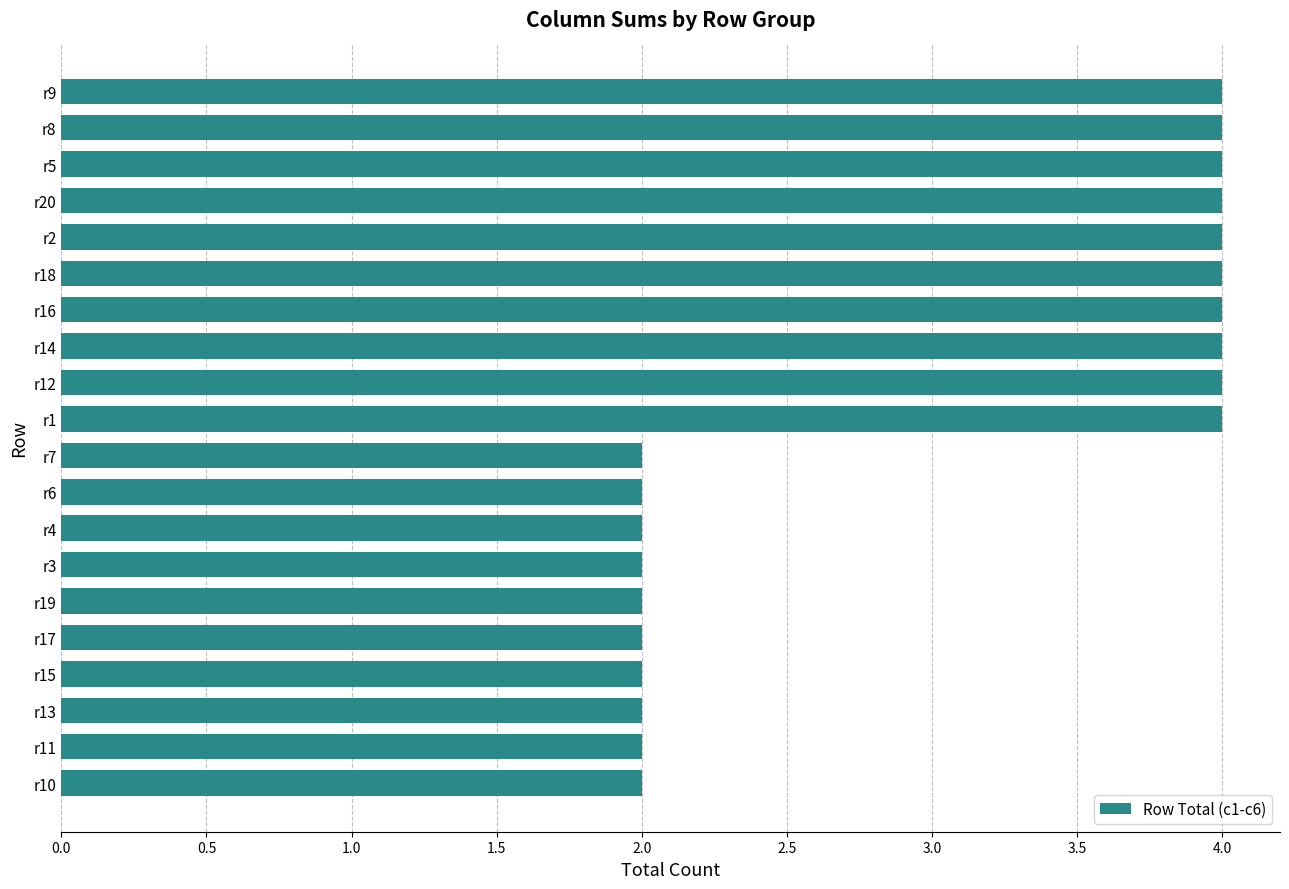

What is the sum of the values at r11 and r19?

4